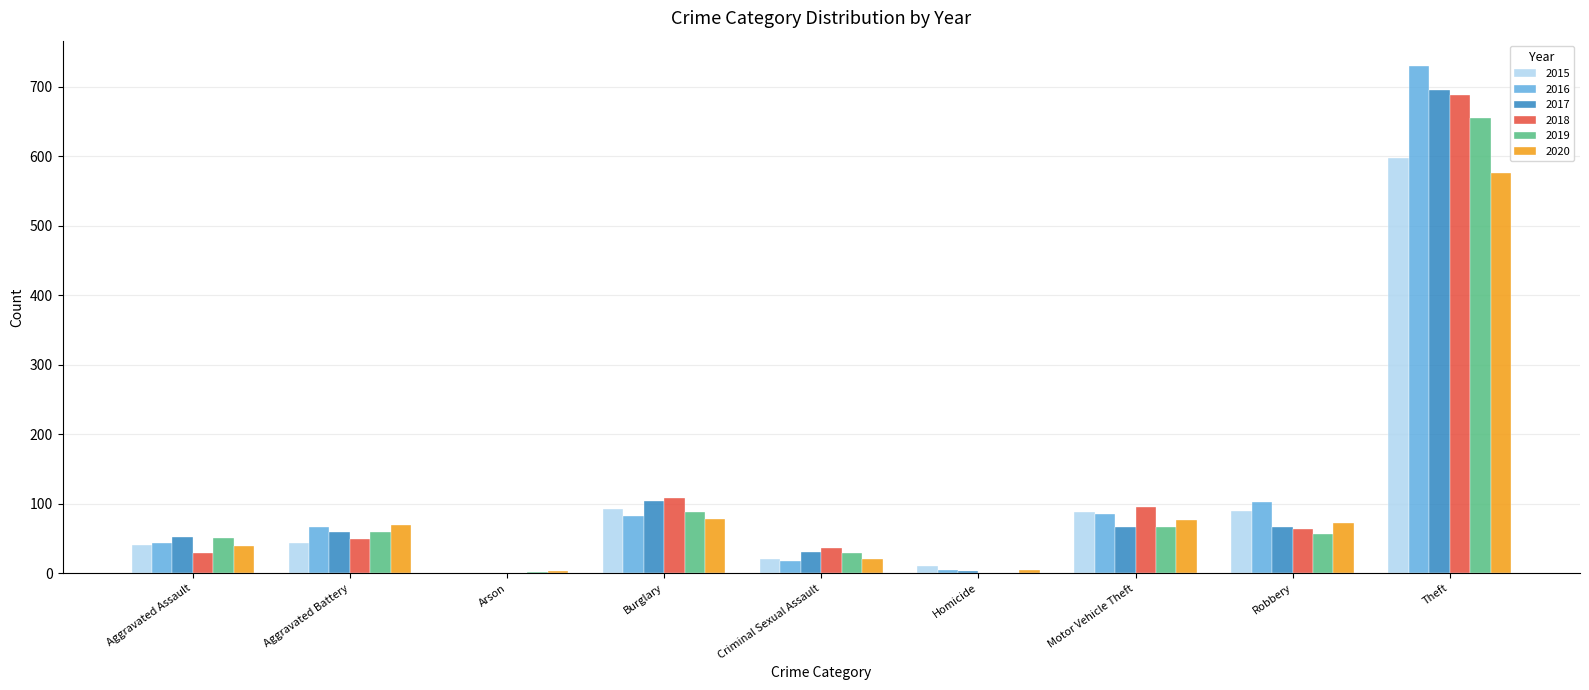

Is the value of 2016 at Aggravated Battery greater than the value of 2017 at Burglary?

No